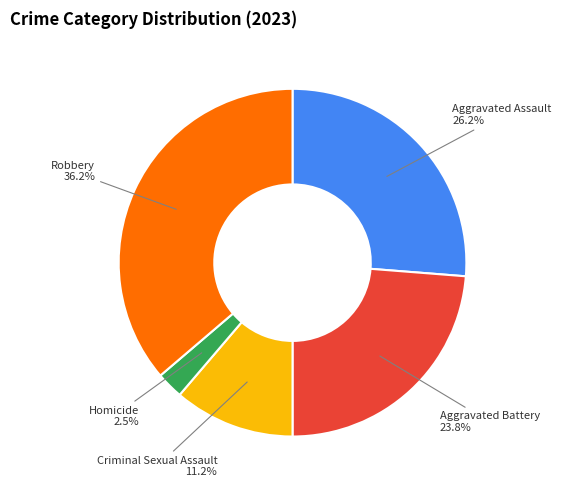

What percentage is the Criminal Sexual Assault slice, to the nearest percent?

11%